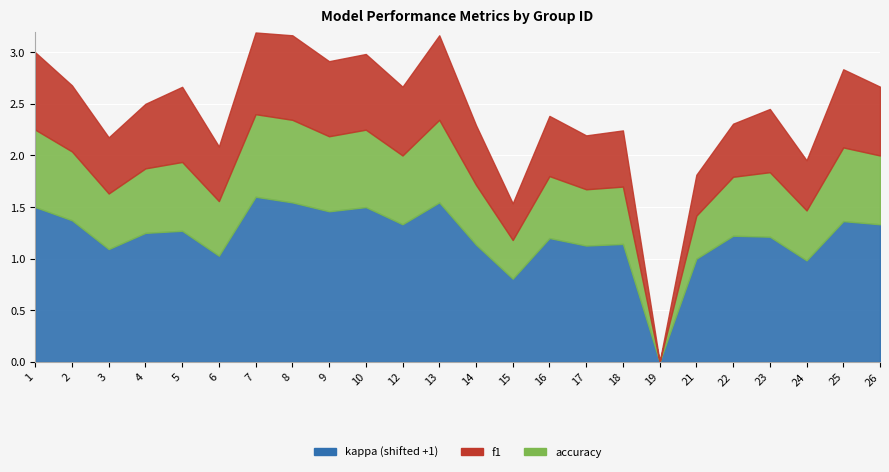

What is the sum of all kappa values?

5.0